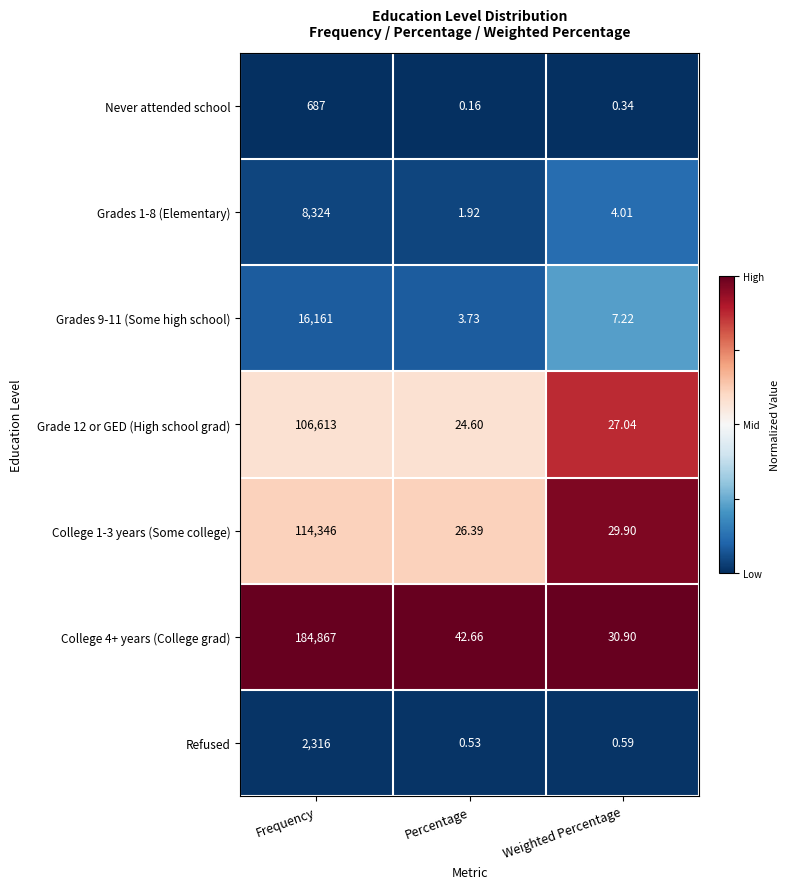

Which series has the largest range (max minus min)?

College 4+ years (College grad)